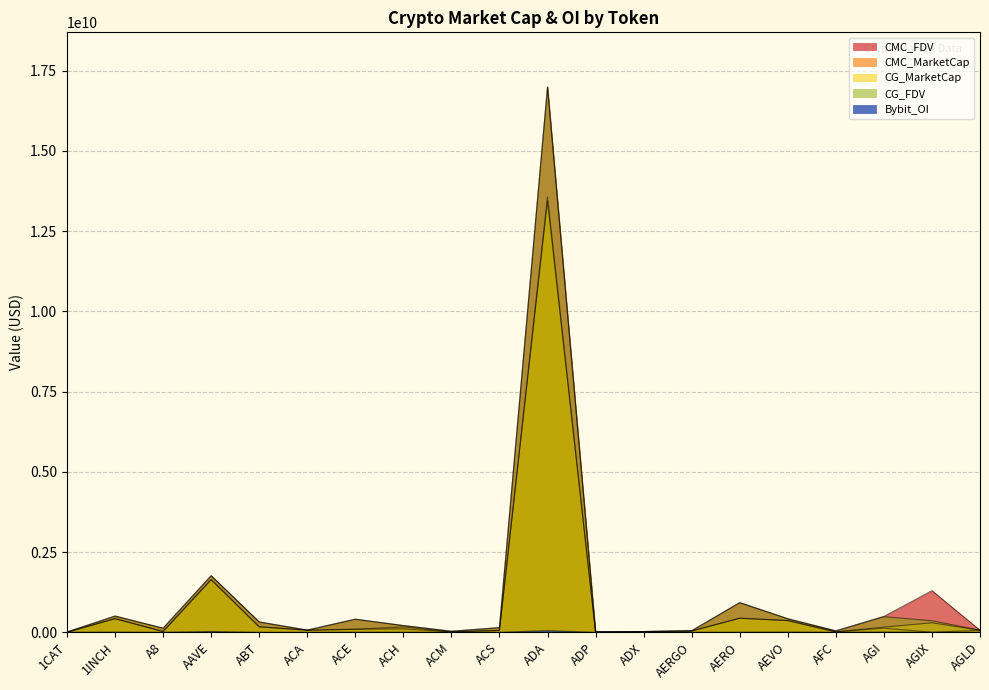

What position from the left is ACE?

7